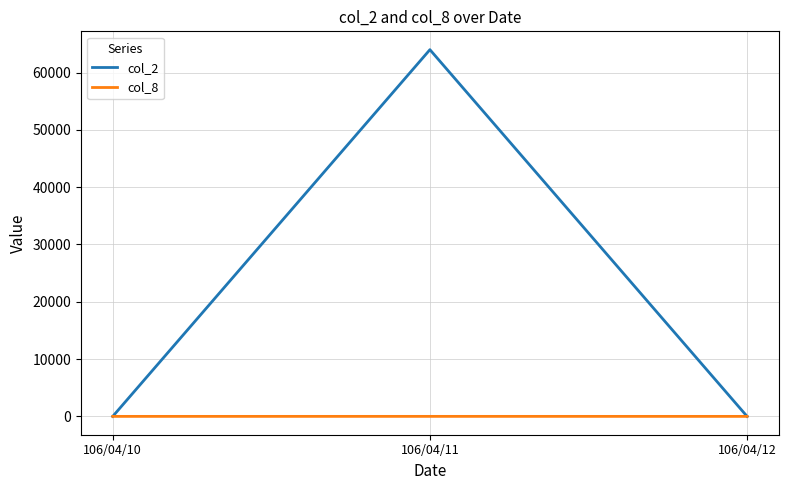

Count the number of data series in this chart.

2